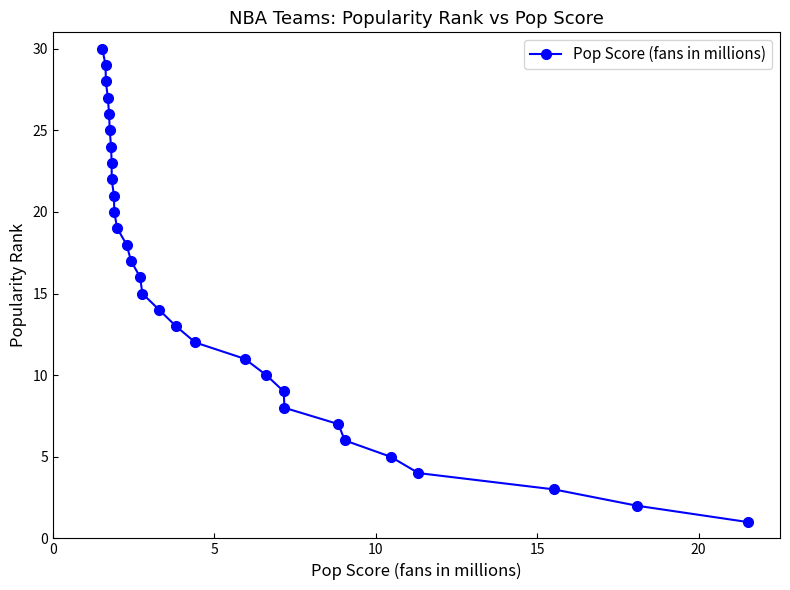

How many values exceed 16?

14